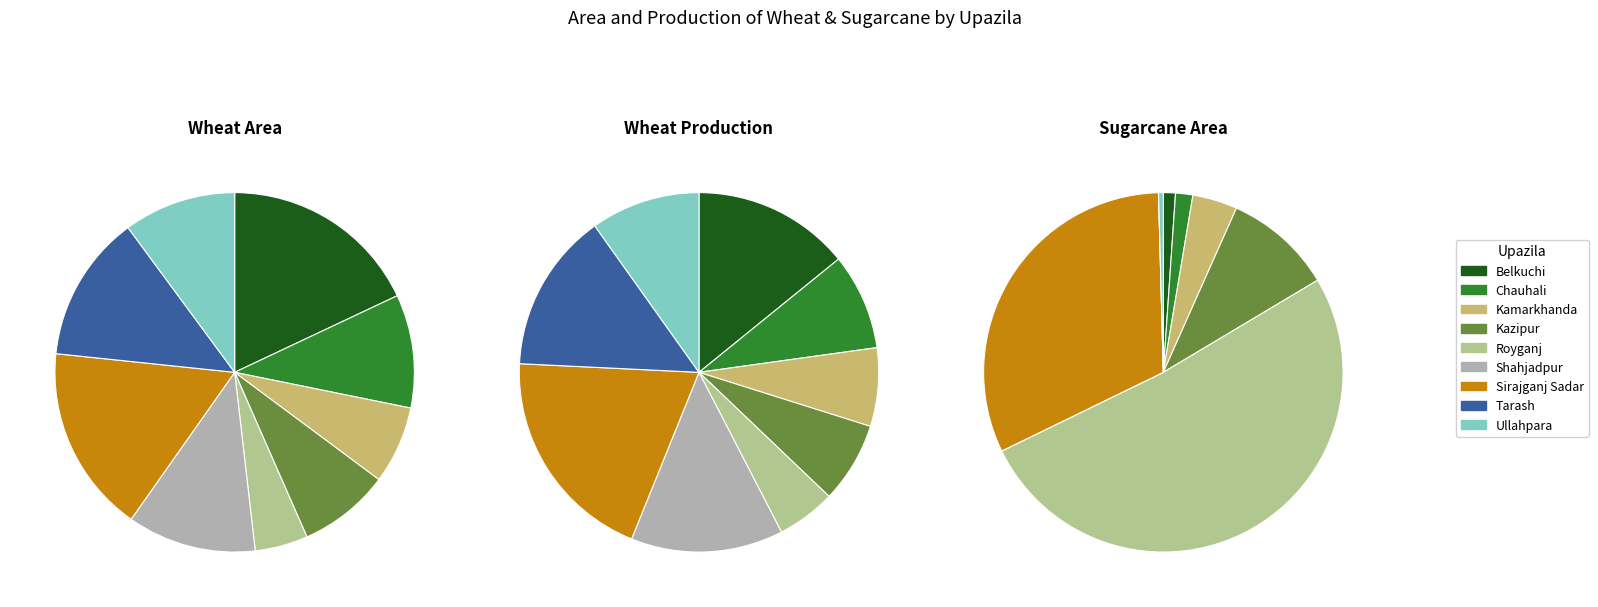

Does Tarash account for over 50% of the chart?

No